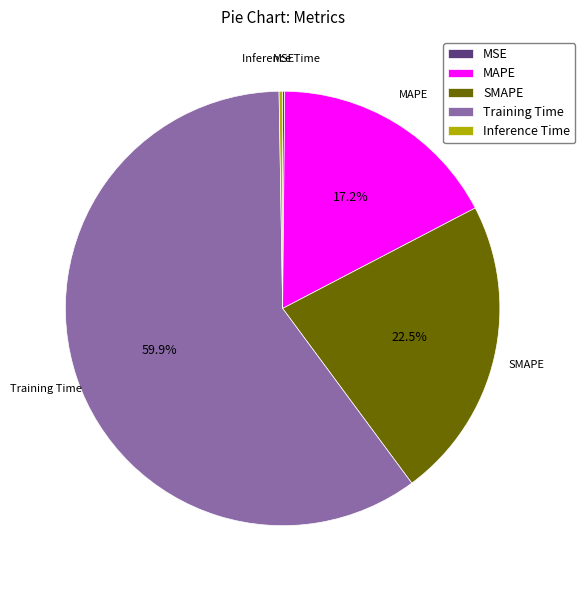

What is the ratio of the value at MAPE to the value at Training Time?

0.3